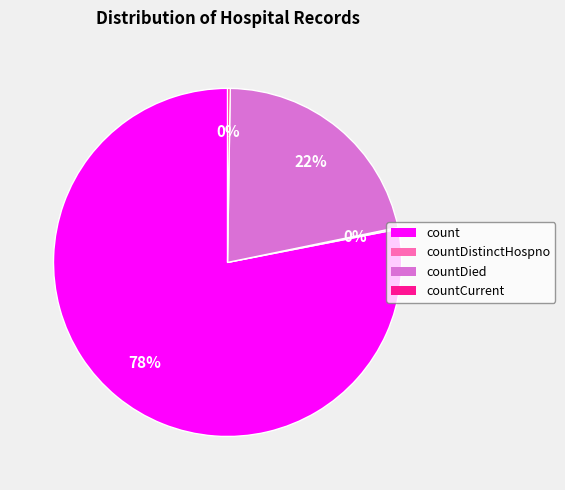

To the nearest percent, what is the average slice percentage?

25%